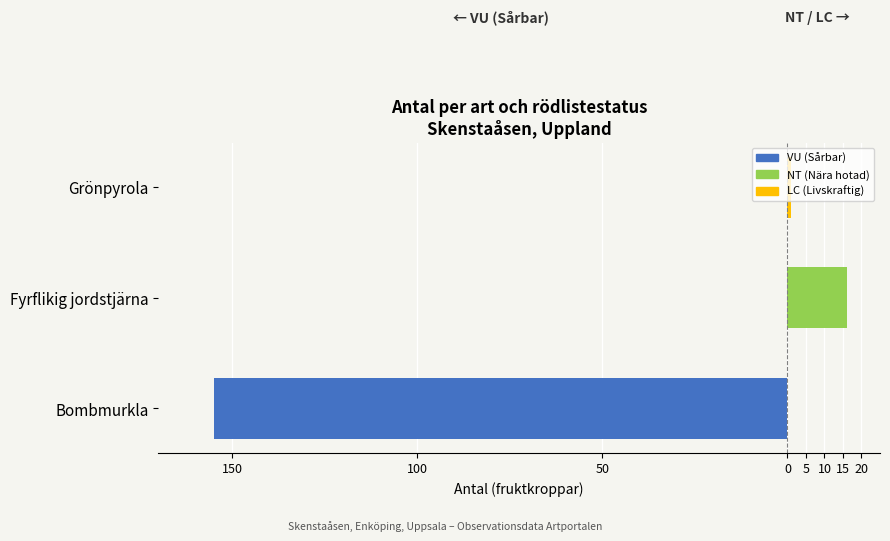

What is the lowest value of the VU (Sårbar) series?

-155